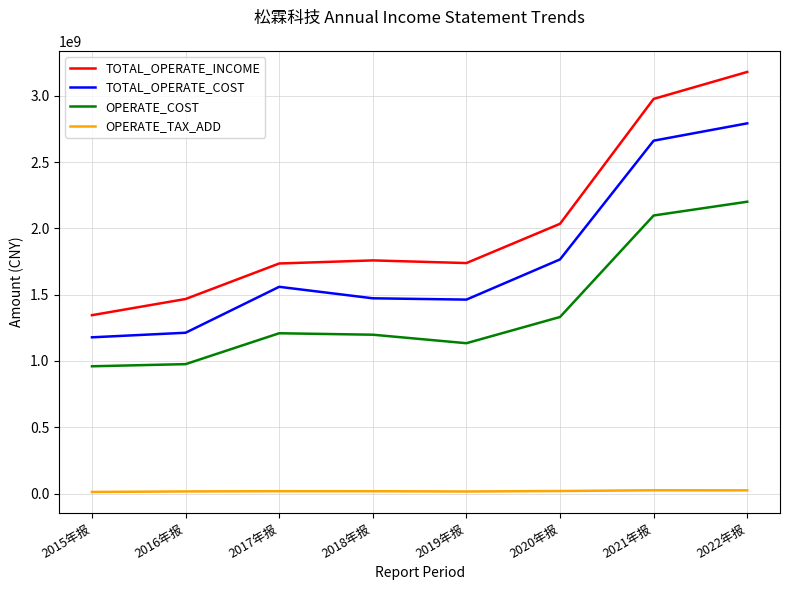

True or false: OPERATE_COST and OPERATE_TAX_ADD intersect in this chart.

False